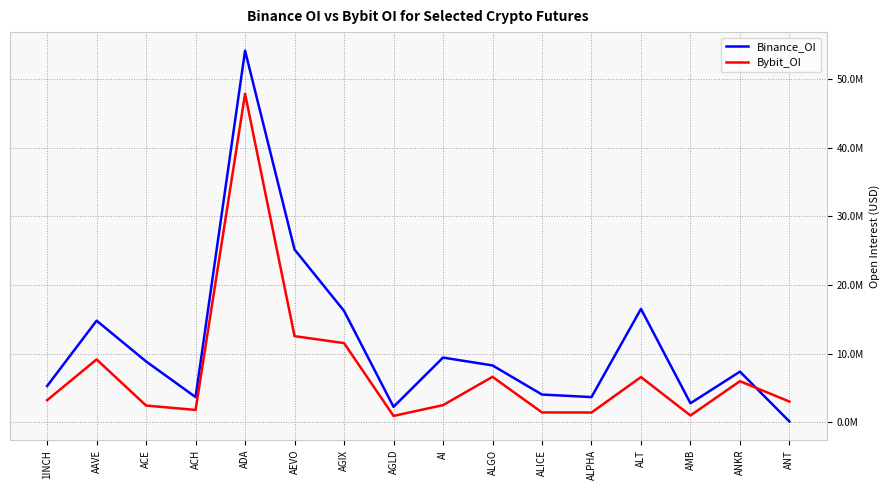

True or false: Binance_OI has a value of 1804257 at ALPHA.

False